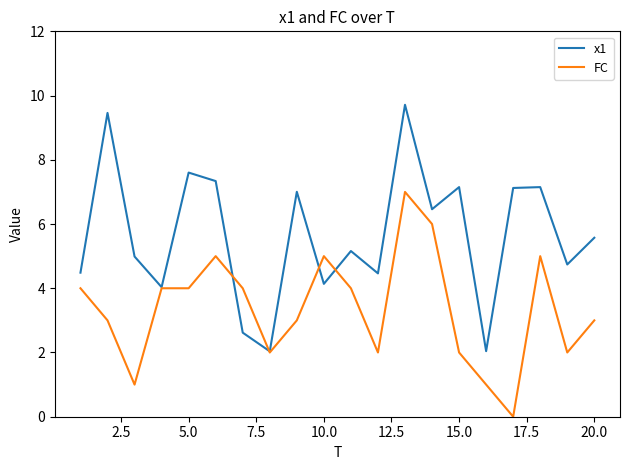

True or false: x1 and FC intersect in this chart.

True